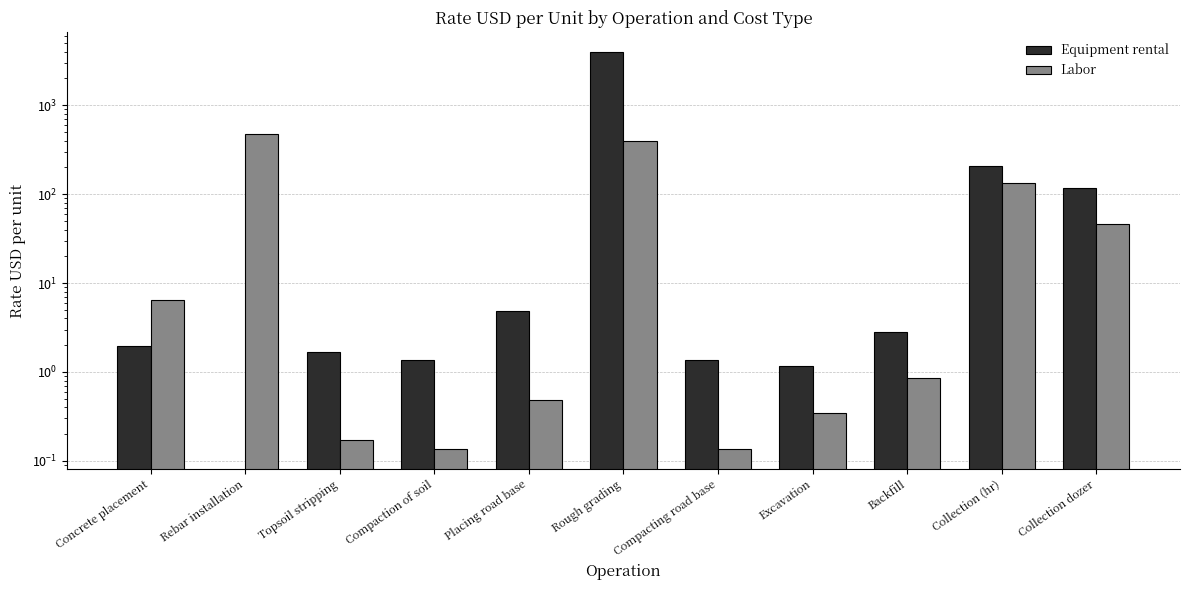

How many data points does each series have?

11